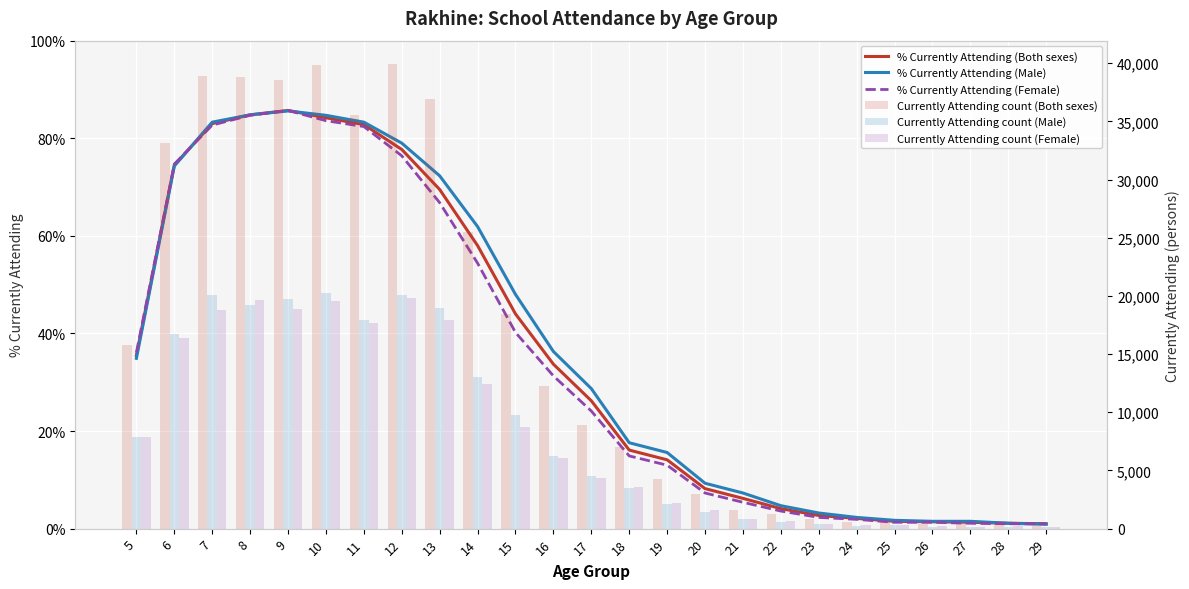

List the series in order of their peak value, highest first.

Currently Attending count (Both sexes), Currently Attending count (Male), Currently Attending count (Female), % Currently Attending (Both sexes), % Currently Attending (Female), % Currently Attending (Male)